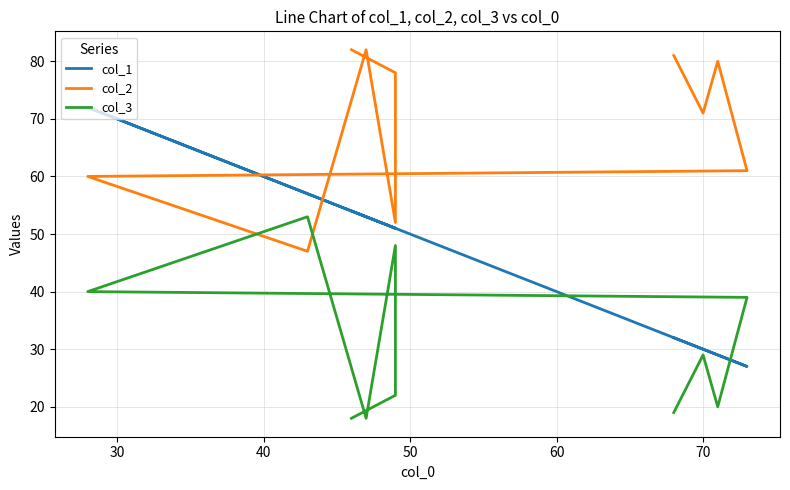

True or false: col_1 has more than 0 points higher than both neighbors.

True